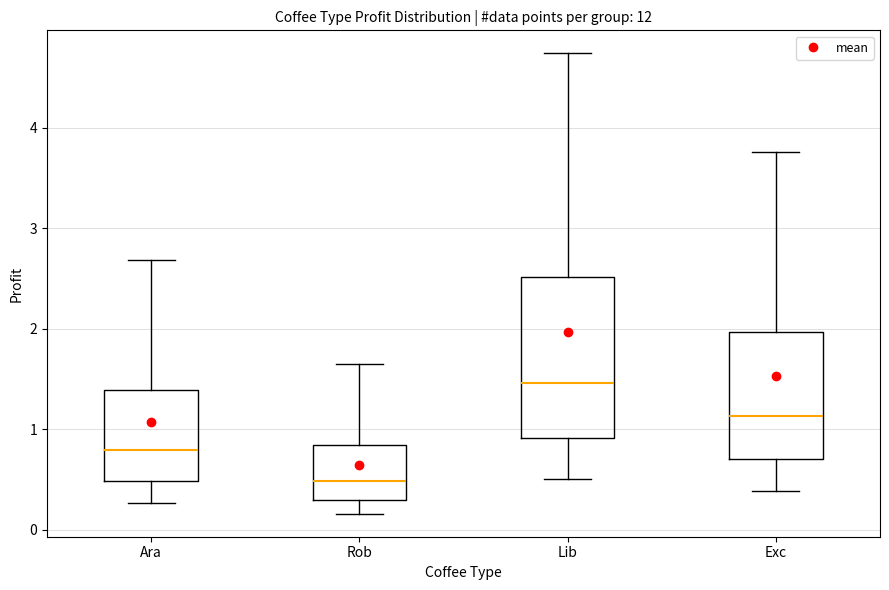

Reading left to right, transcribe this box plot: for each box, give where its median line is, the range the box spans, and where its two whiskers end, as read against the y-axis. The values are not printed on the chart, so give them approximately, as read against the axis.

Ara: median 0.8, box 0.5 to 1.4, whiskers 0.3 to 2.7
Rob: median 0.5, box 0.3 to 0.8, whiskers 0.2 to 1.6
Lib: median 1.5, box 0.9 to 2.5, whiskers 0.5 to 4.7
Exc: median 1.1, box 0.7 to 2.0, whiskers 0.4 to 3.8